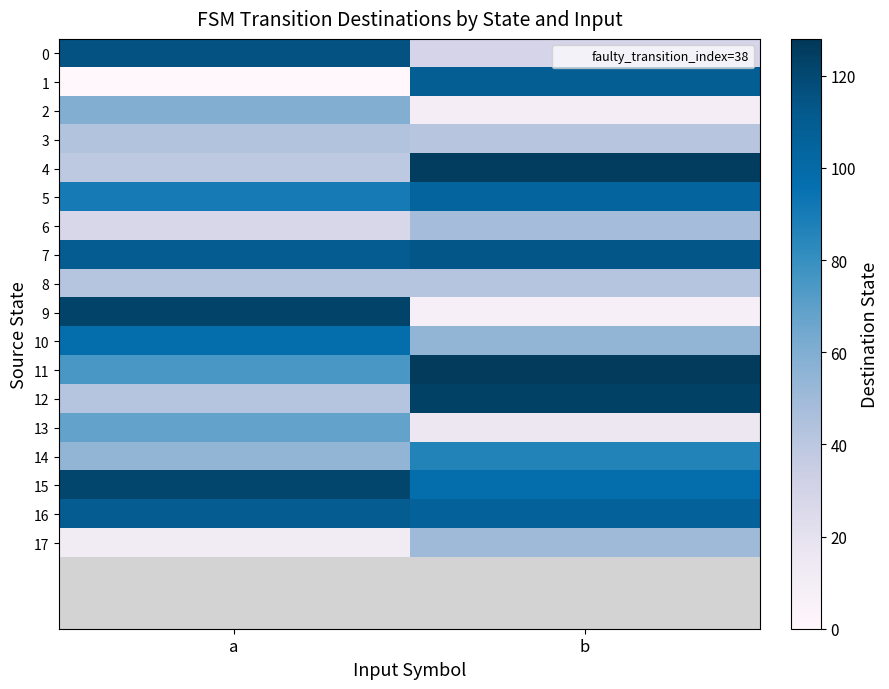

At which category is the sum across all series the highest?

b